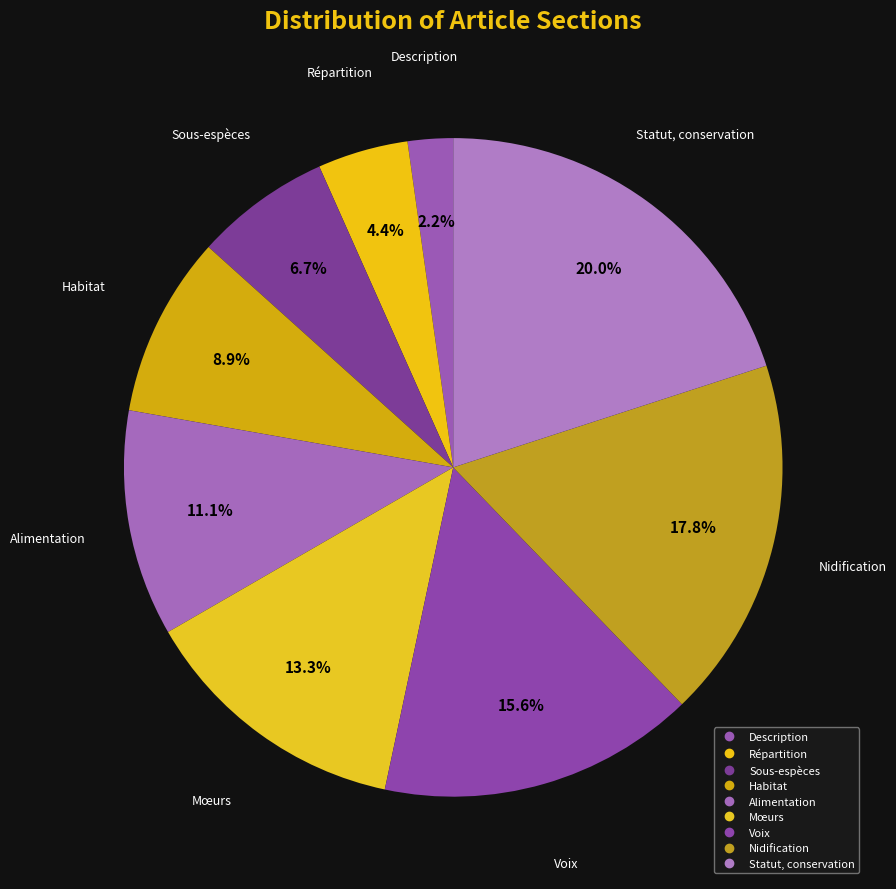

Rank the categories by value from lowest to highest.

Description, Répartition, Sous-espèces, Habitat, Alimentation, Mœurs, Voix, Nidification, Statut, conservation